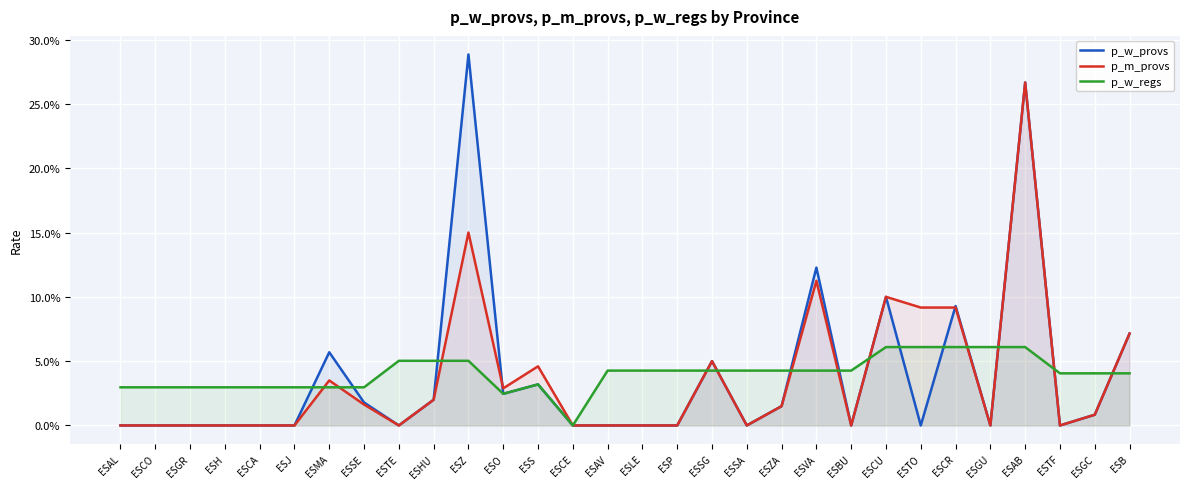

True or false: p_m_provs and p_w_regs intersect in this chart.

True